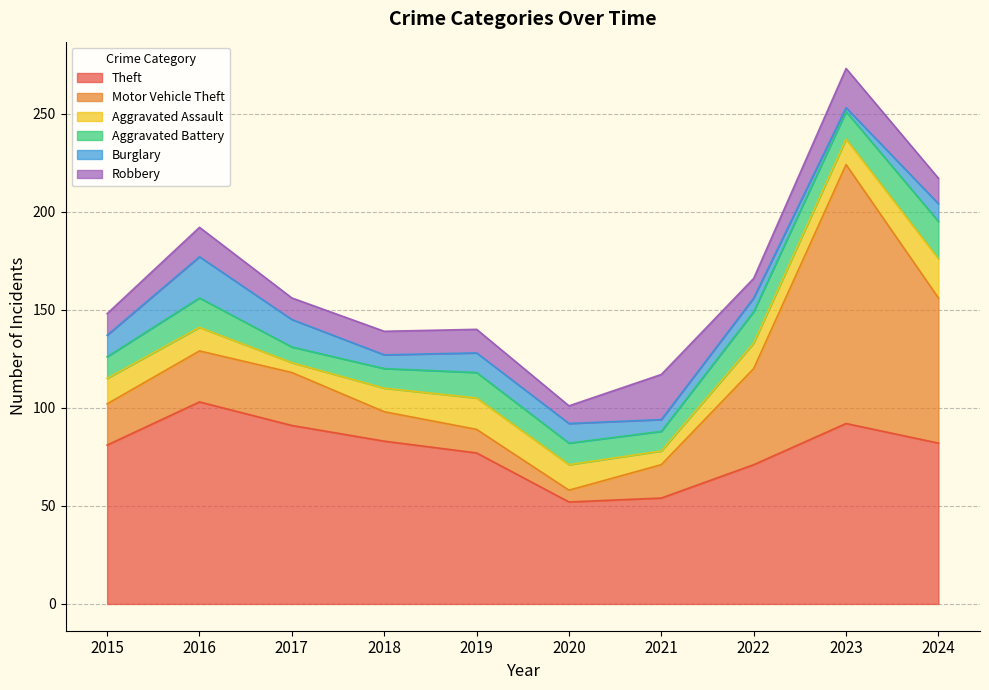

Where does the Robbery series first go above 12?

2016